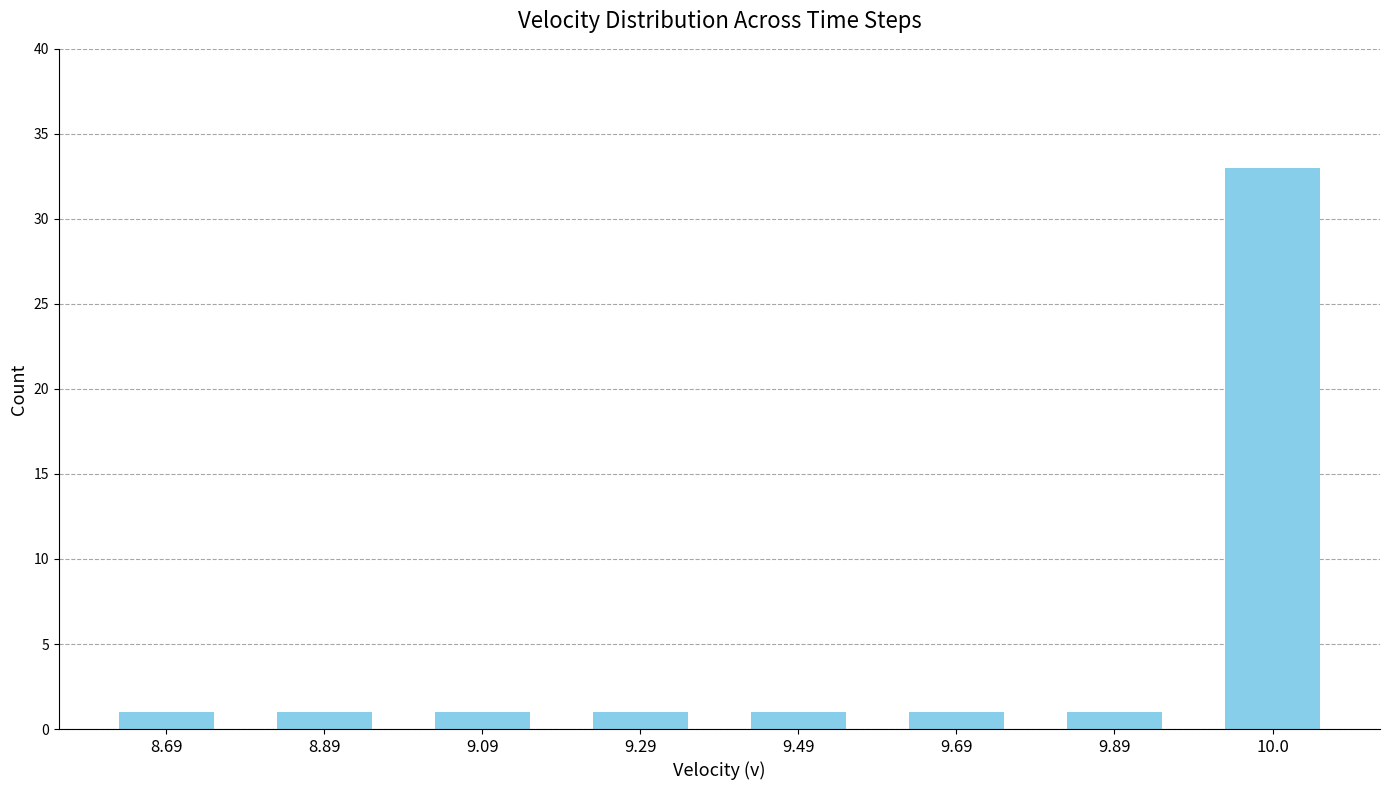

What position from the right is 9.29?

5